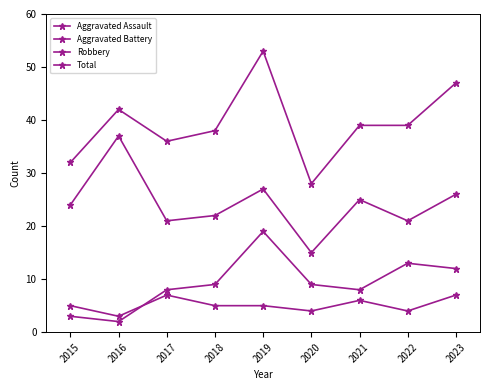

Is it true that Aggravated Battery equals 1 at 2016?

False